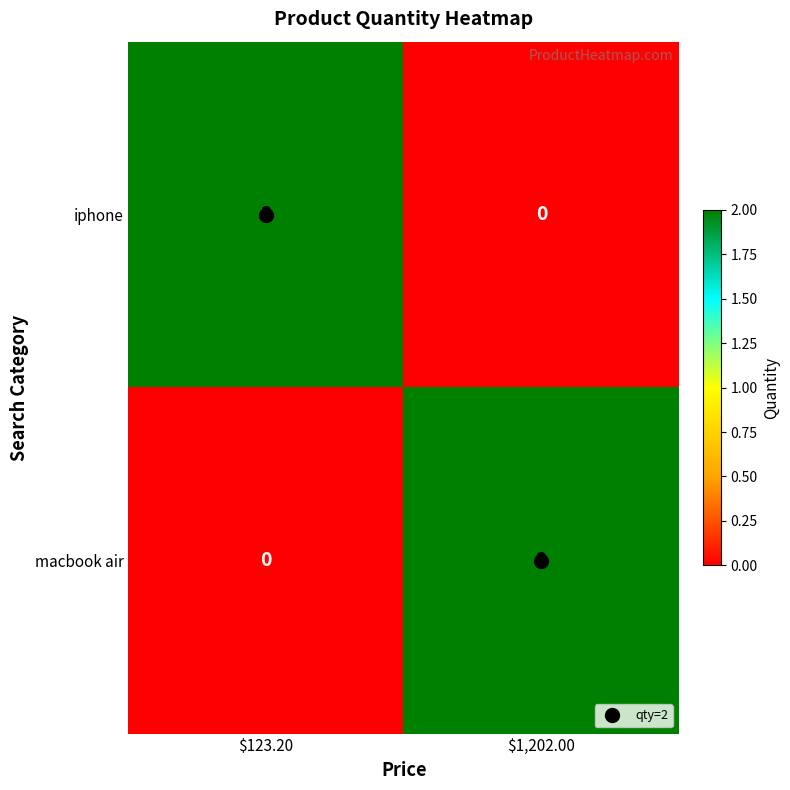

Which category has the lowest value in the iphone series?

$1,202.00